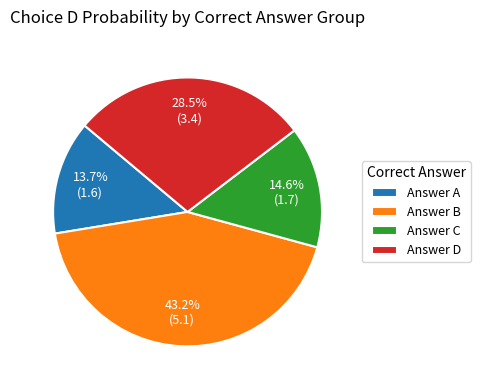

Combined, what portion of the pie is Answer B and Answer A?

56.9%